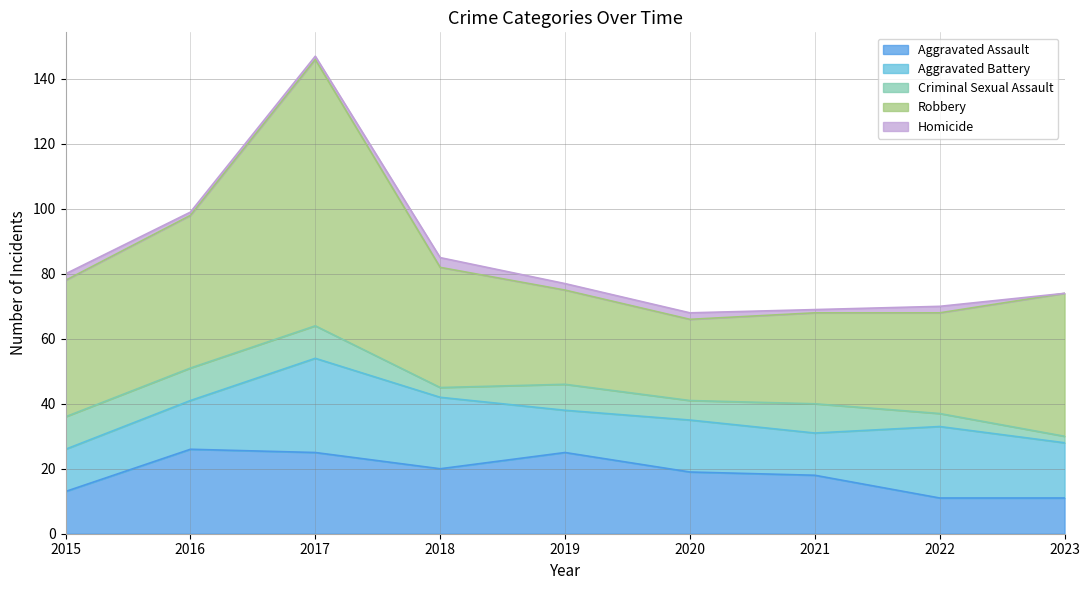

What is the sum of the Aggravated Battery values at 2015 and 2016?

28